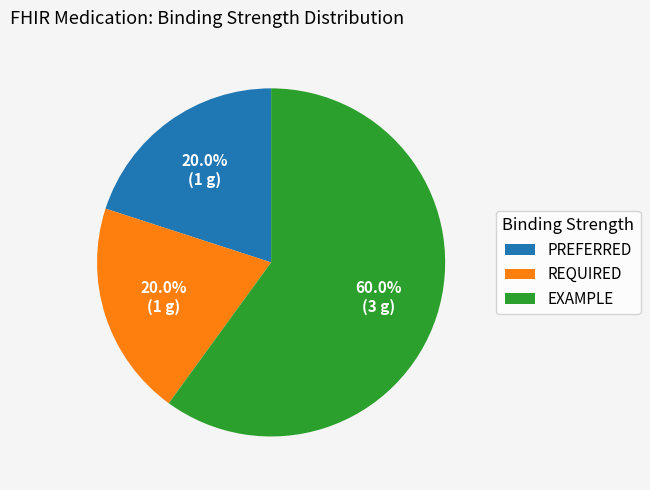

Does PREFERRED represent more than half of the total?

No